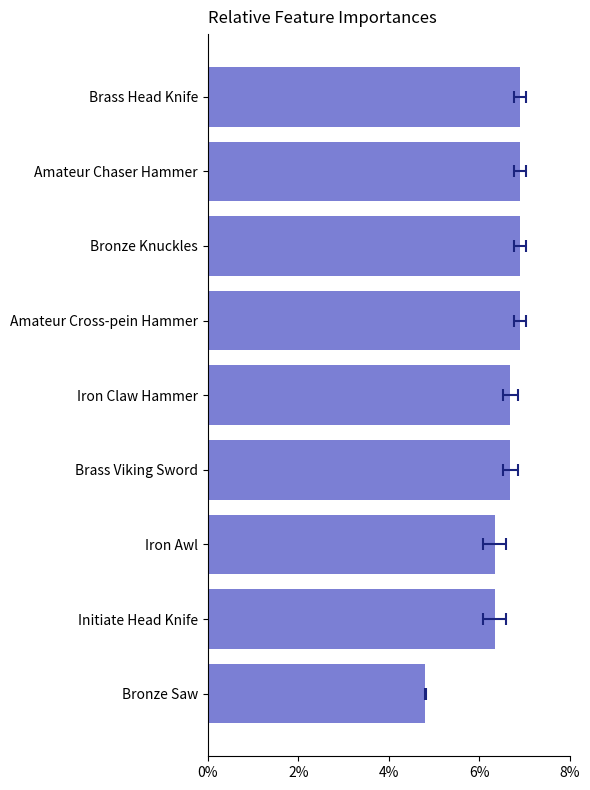

How many values exceed 6?

8